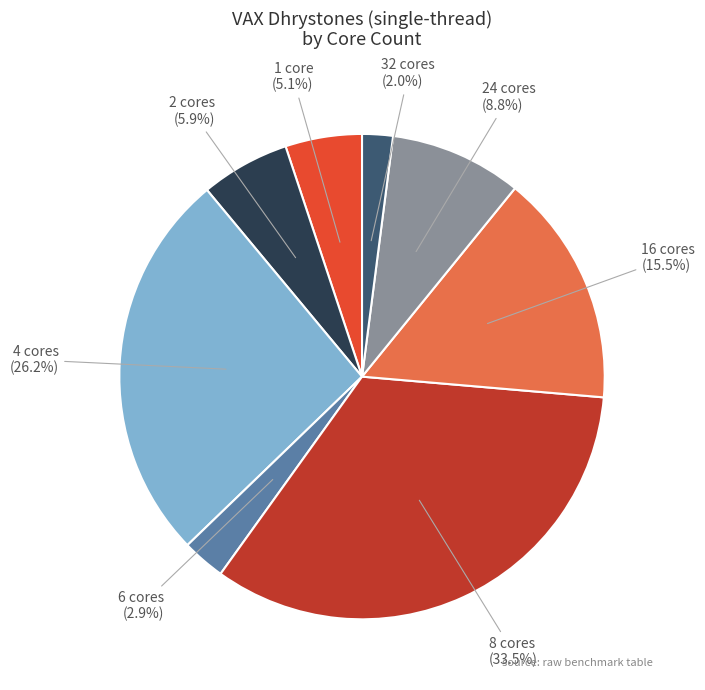

Is there any slice that represents more than half of the pie?

No